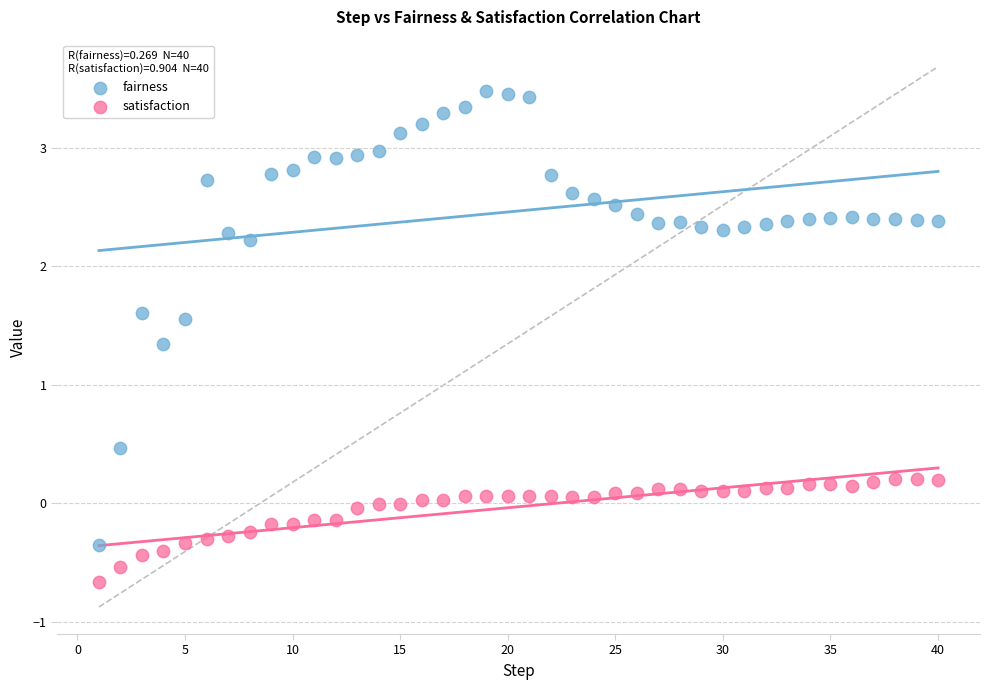

Which series contains the highest Y value?

fairness